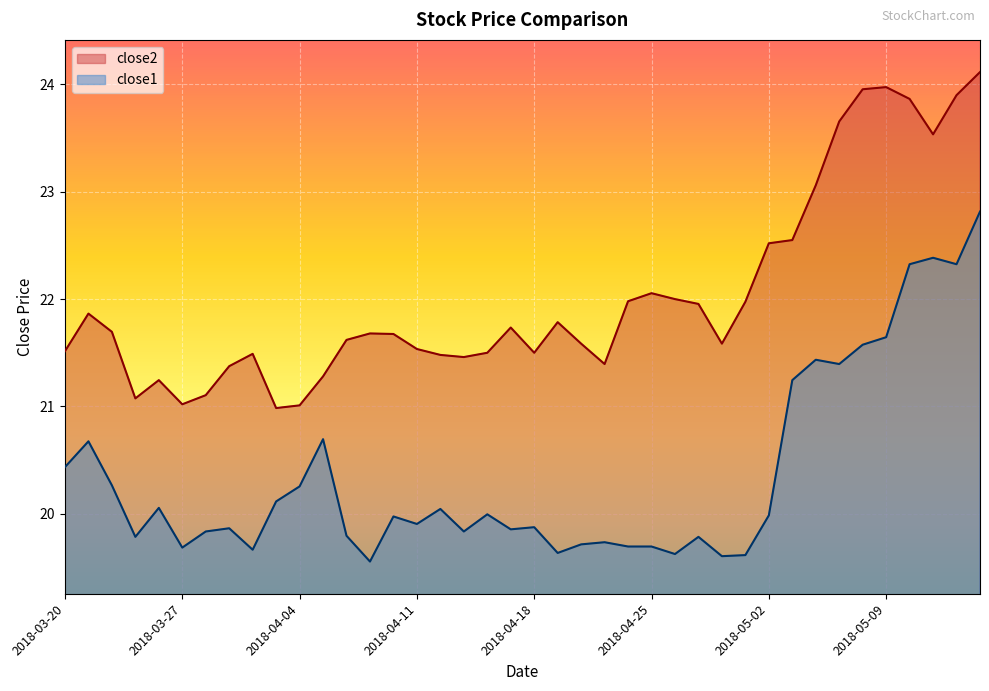

Is the value of close1 at 2018-03-28 greater than the value of close2 at 2018-04-24?

No